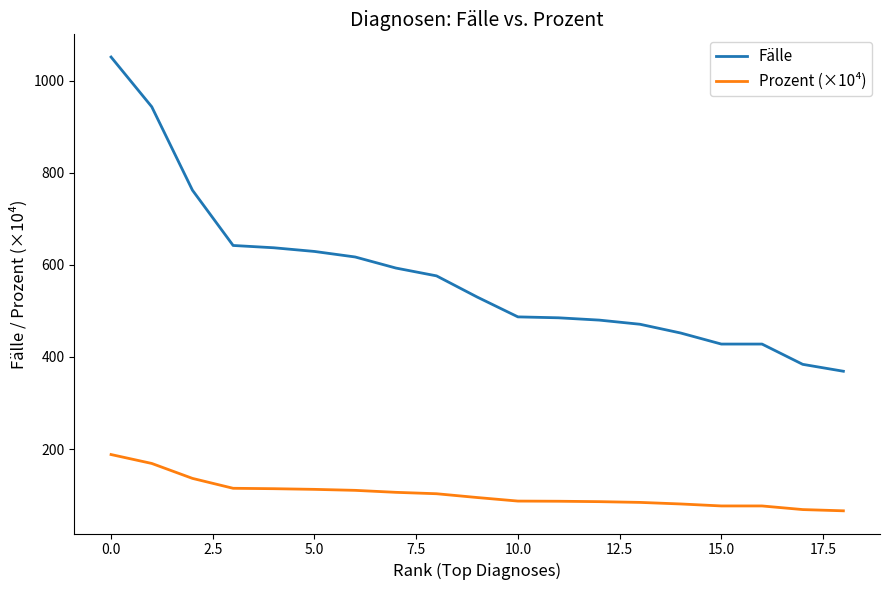

What is the difference between the maximum and minimum values in the Prozent (×10⁴) series?

122.1